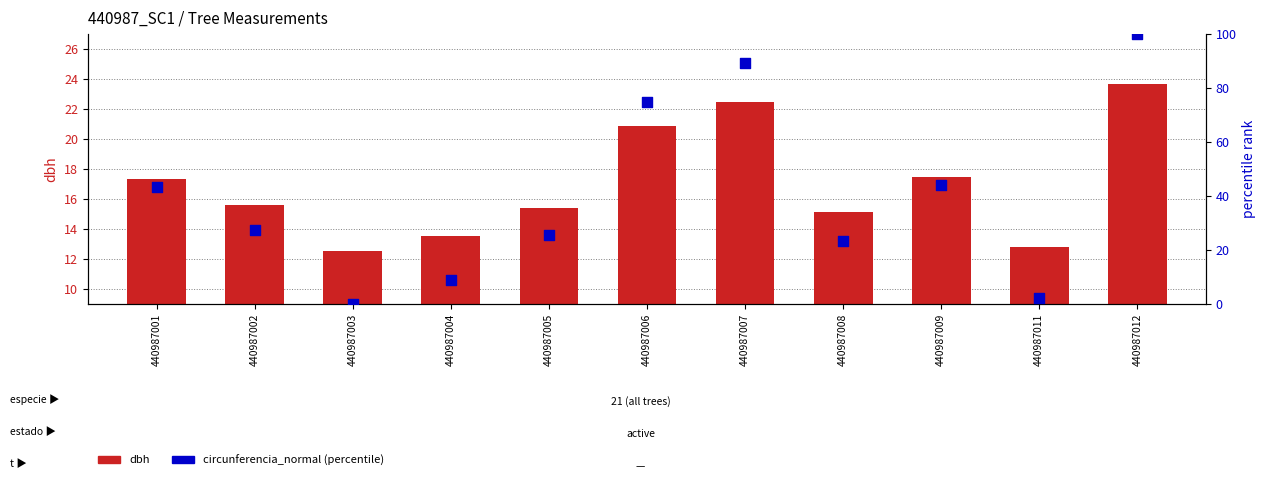

At which category is the sum across all series the highest?

440987012